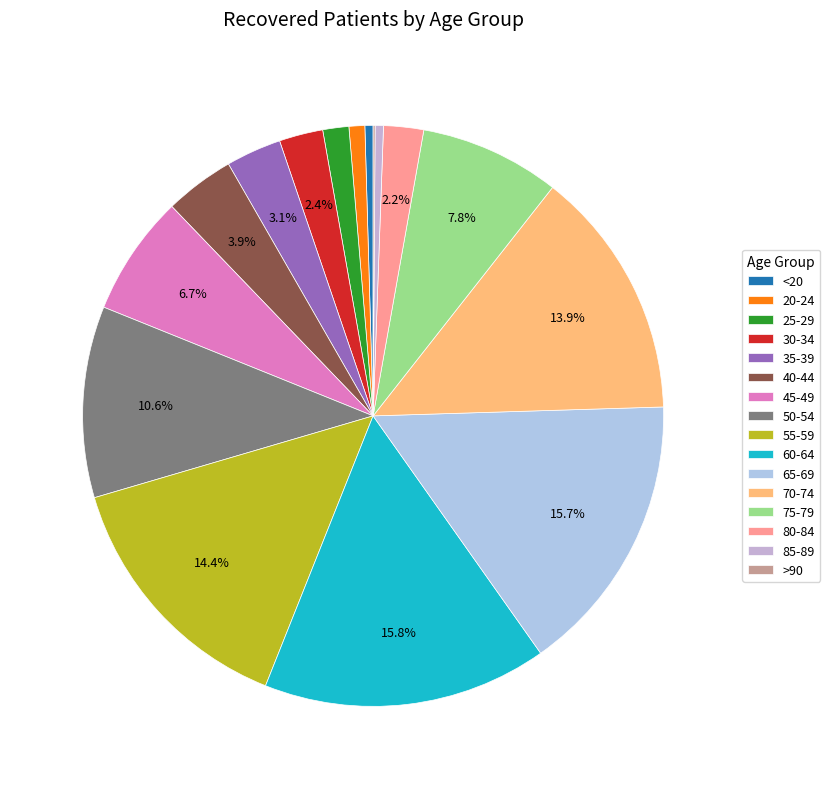

Rank the categories by value from highest to lowest.

60-64, 65-69, 55-59, 70-74, 50-54, 75-79, 45-49, 40-44, 35-39, 30-34, 80-84, 25-29, 20-24, 85-89, <20, >90